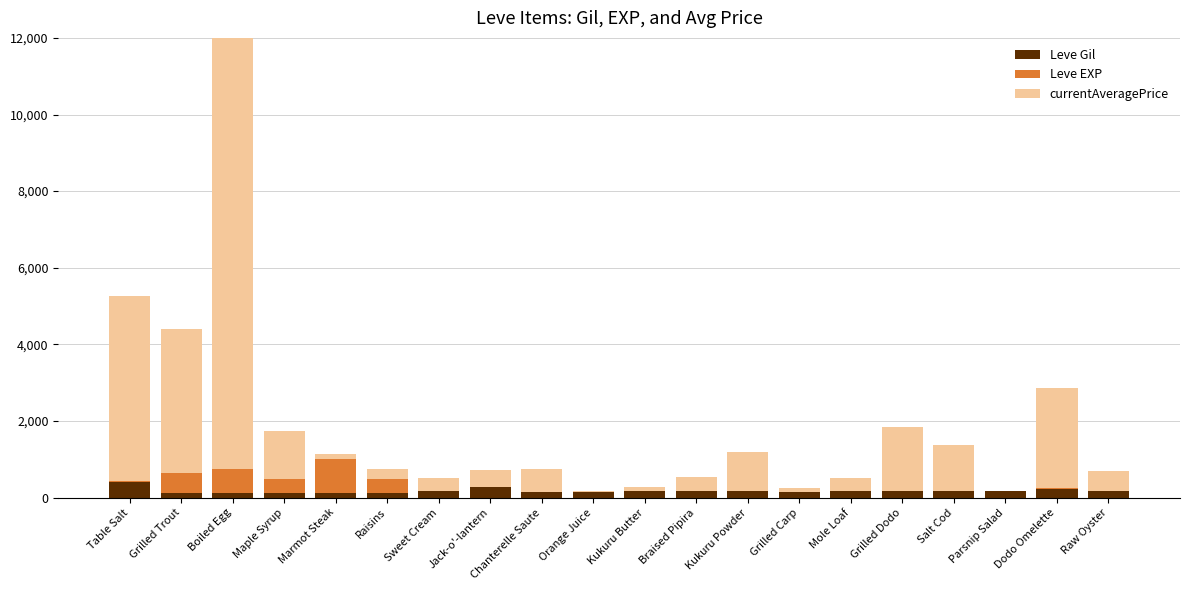

Which series changed the most between Raisins and Dodo Omelette?

currentAveragePrice